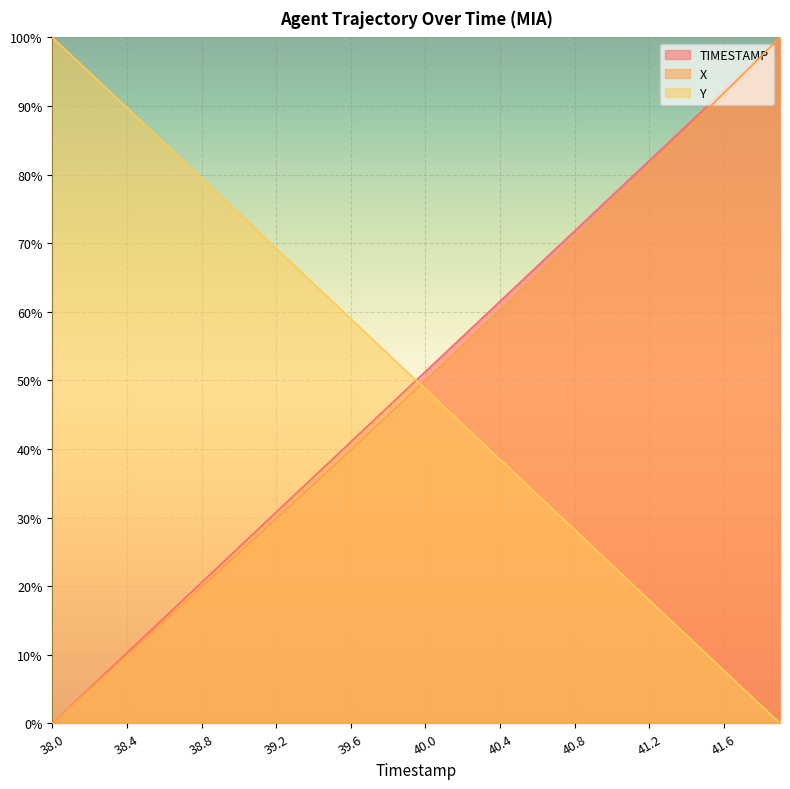

What is the label of the 34th point from the right?

38.6